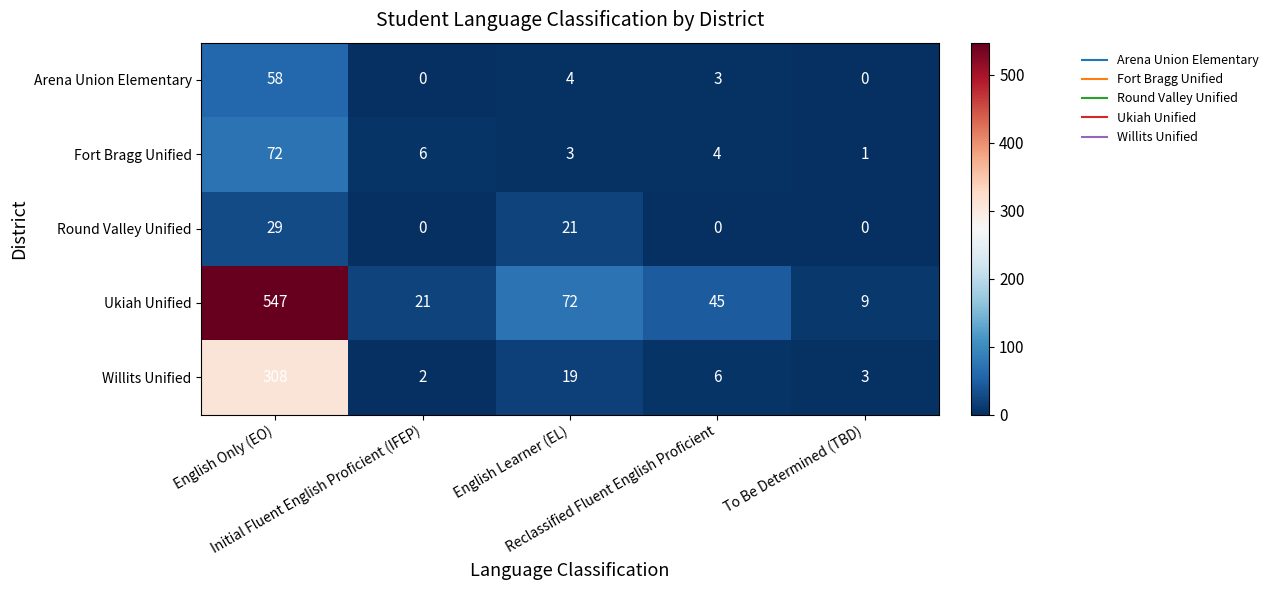

What is the greatest value displayed?

547